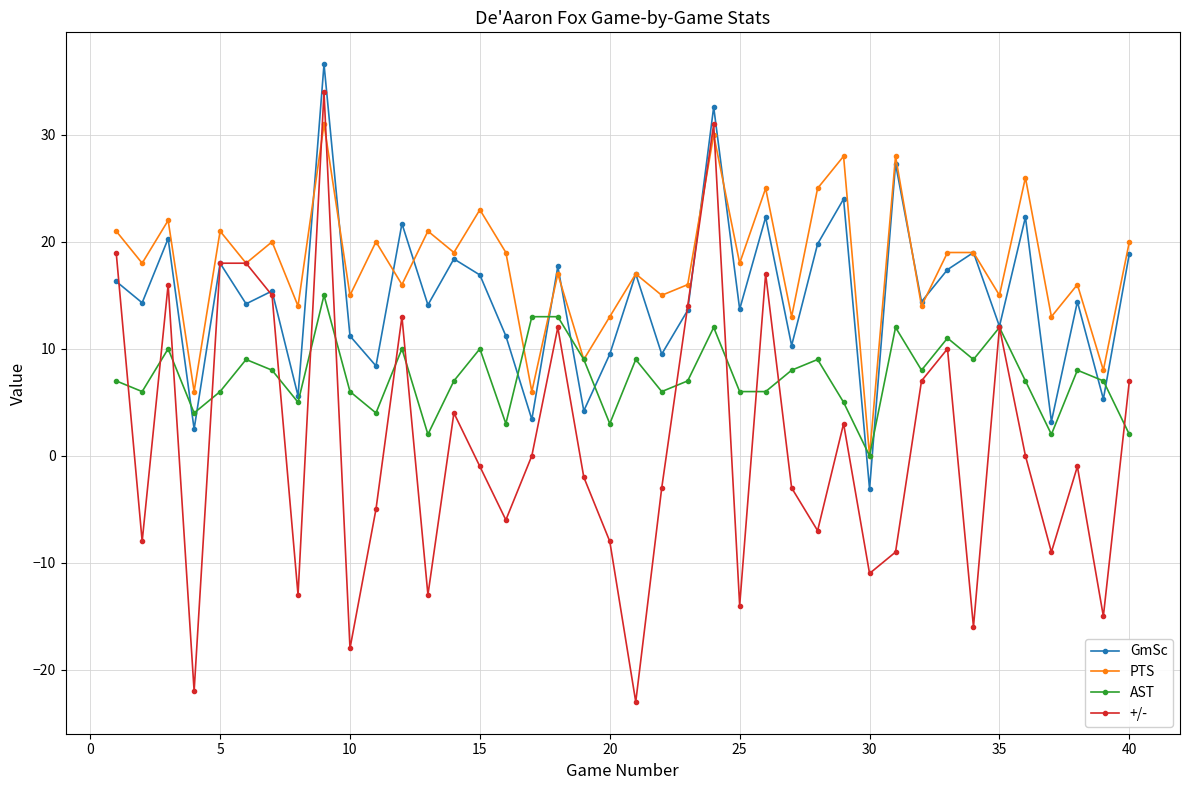

True or false: PTS has more than 1 interior local peaks.

True